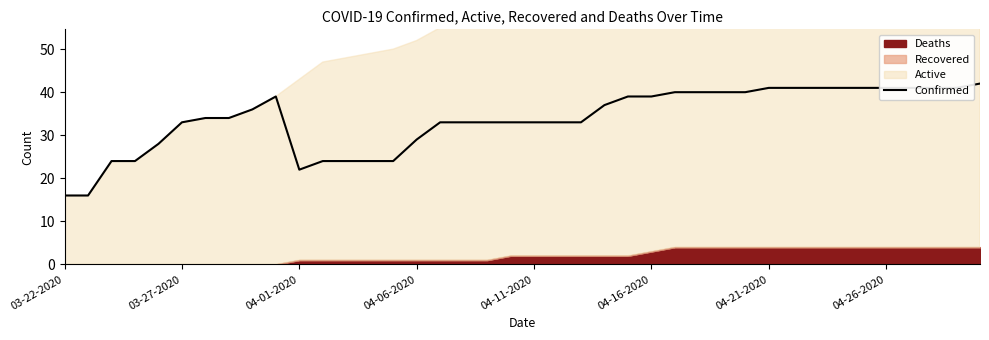

What is the highest value of the Confirmed series?

42